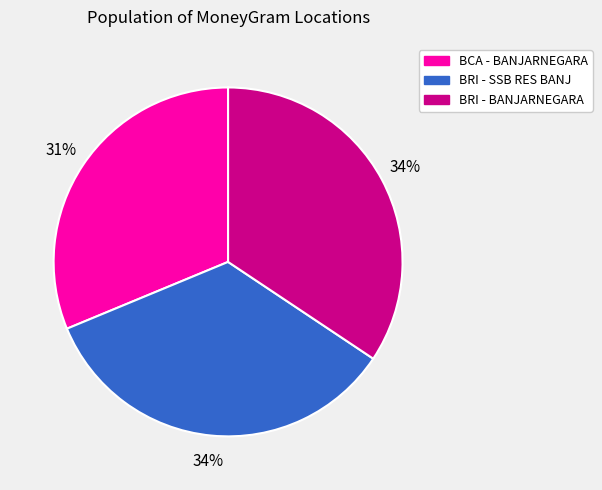

The BCA - BANJARNEGARA slice represents 21% of the pie. True or false?

False